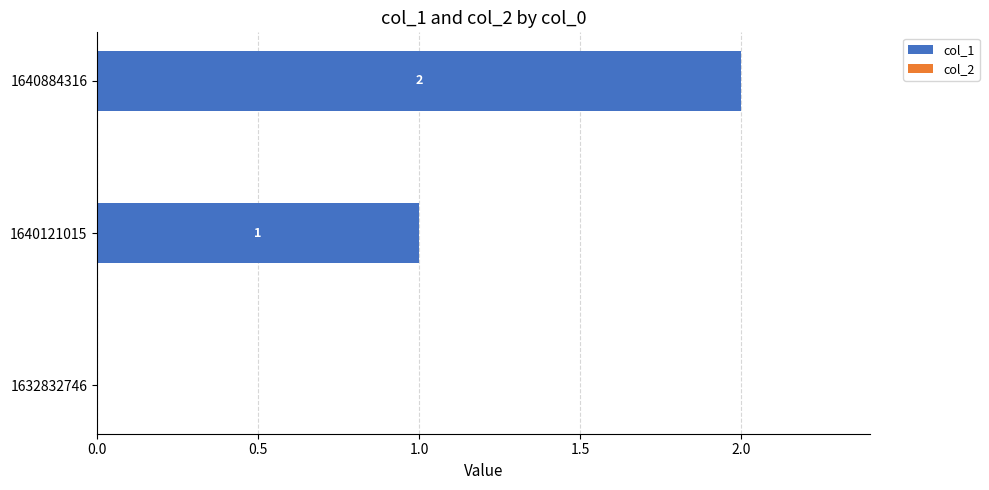

What is the sum of the values at 1640884316 and 1640121015?

3